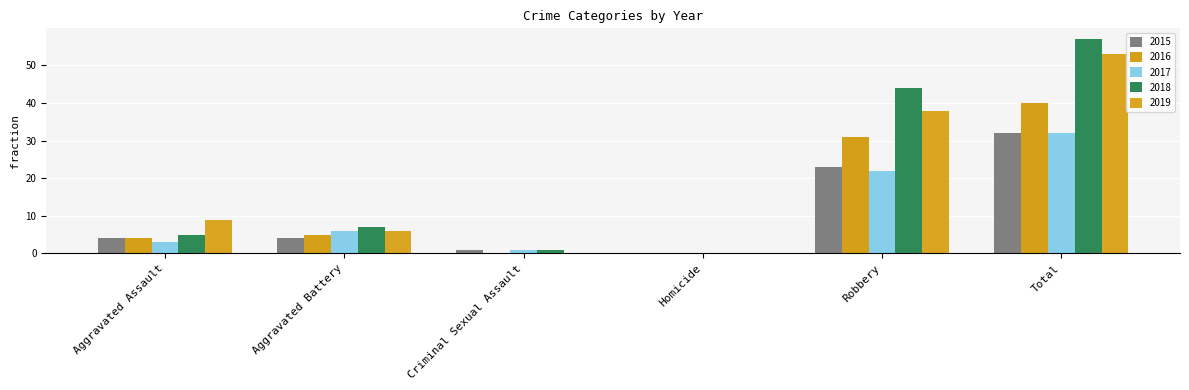

Reading left to right, list all the values displayed in this chart.

2015: 4	4	1	0	23	32
2016: 4	5	0	0	31	40
2017: 3	6	1	0	22	32
2018: 5	7	1	0	44	57
2019: 9	6	0	0	38	53